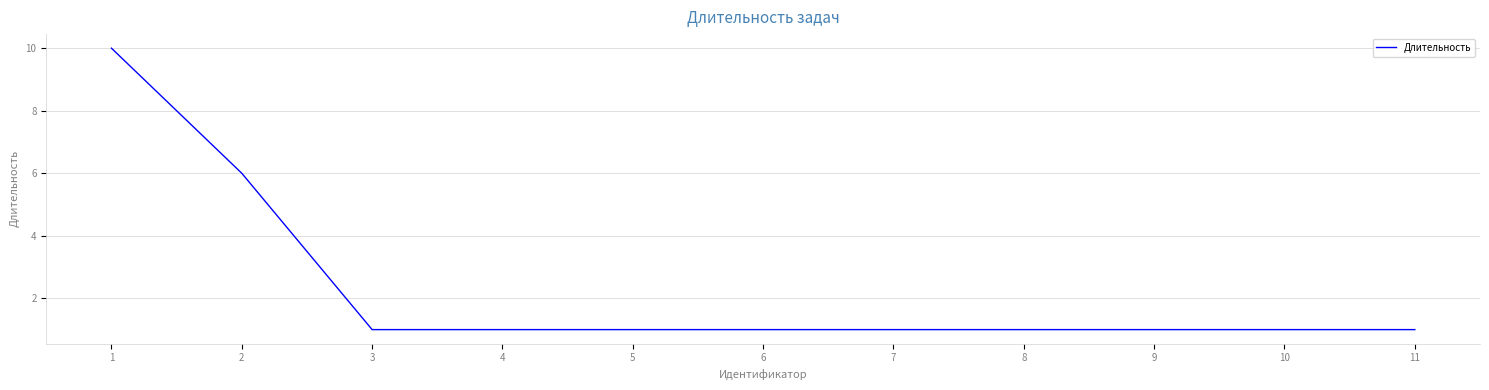

What is the difference between the maximum and minimum values?

9